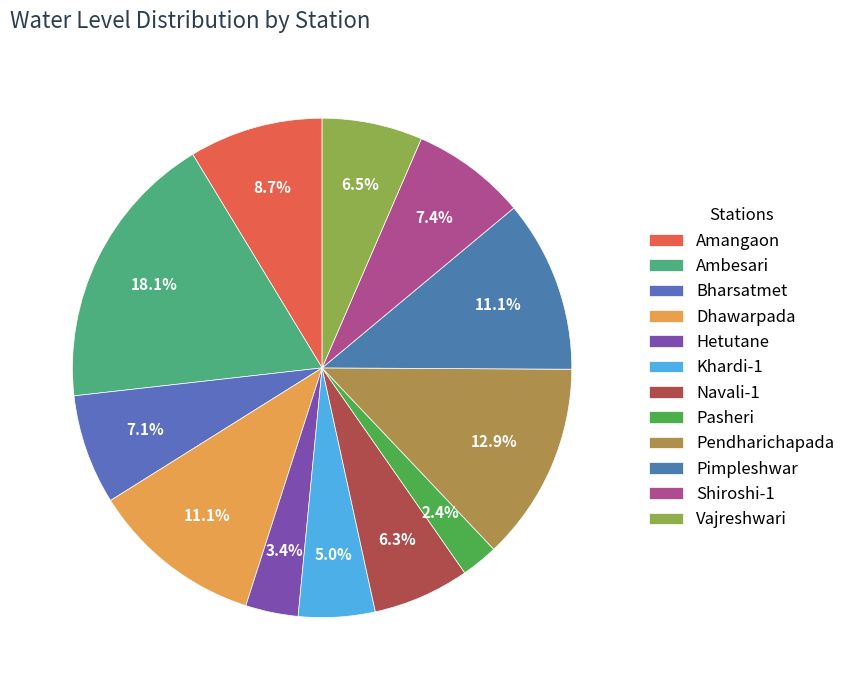

Combined, what portion of the pie is Hetutane and Pendharichapada?

16.3%